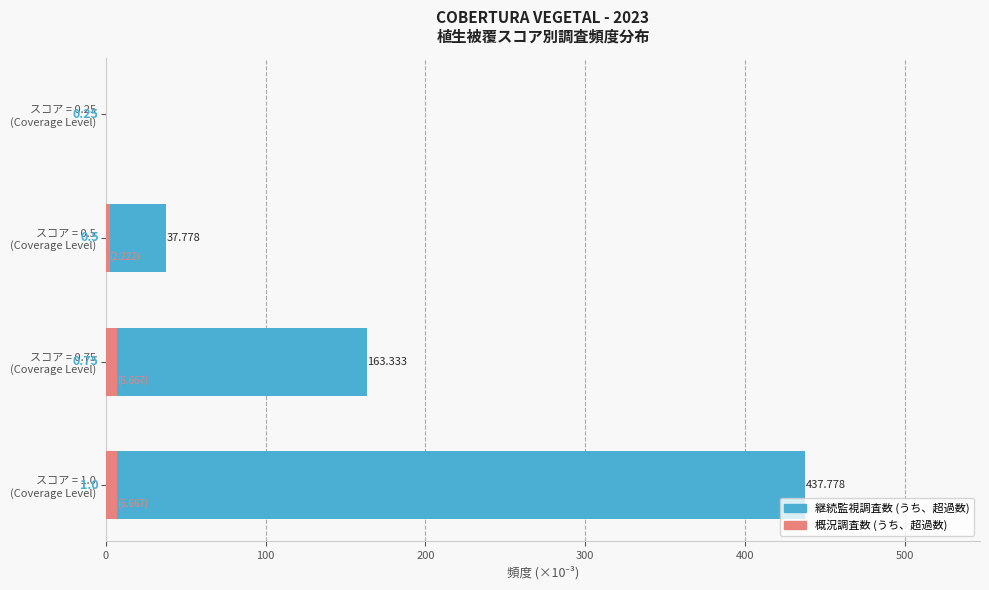

What is the difference between the second highest and second lowest values in the 継続監視調査数 (うち、超過数) series?

125.6